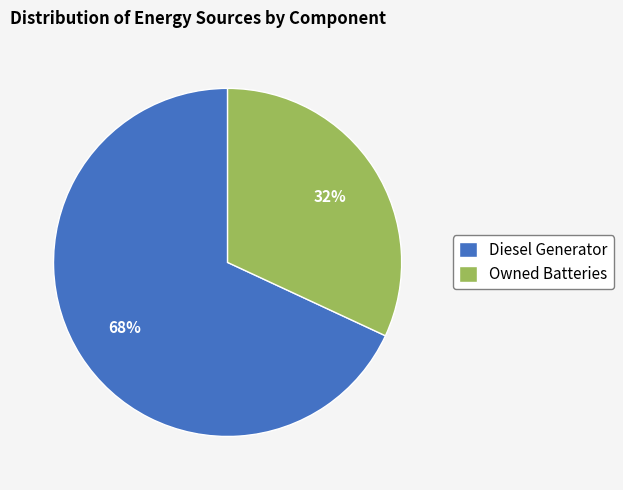

Combined, do Diesel Generator and Owned Batteries account for over 50%?

Yes